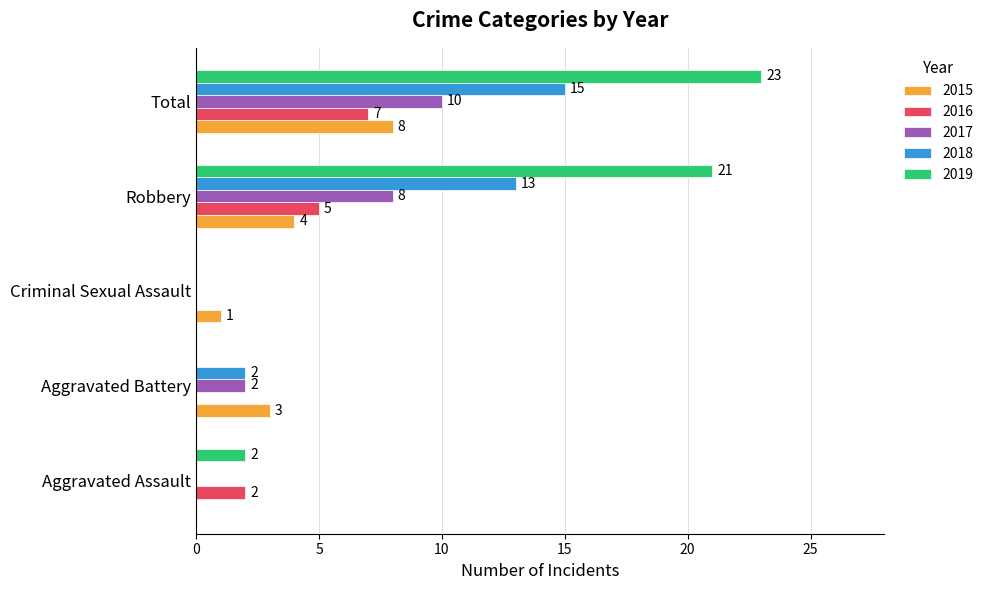

What is the sum of all 2016 values?

14